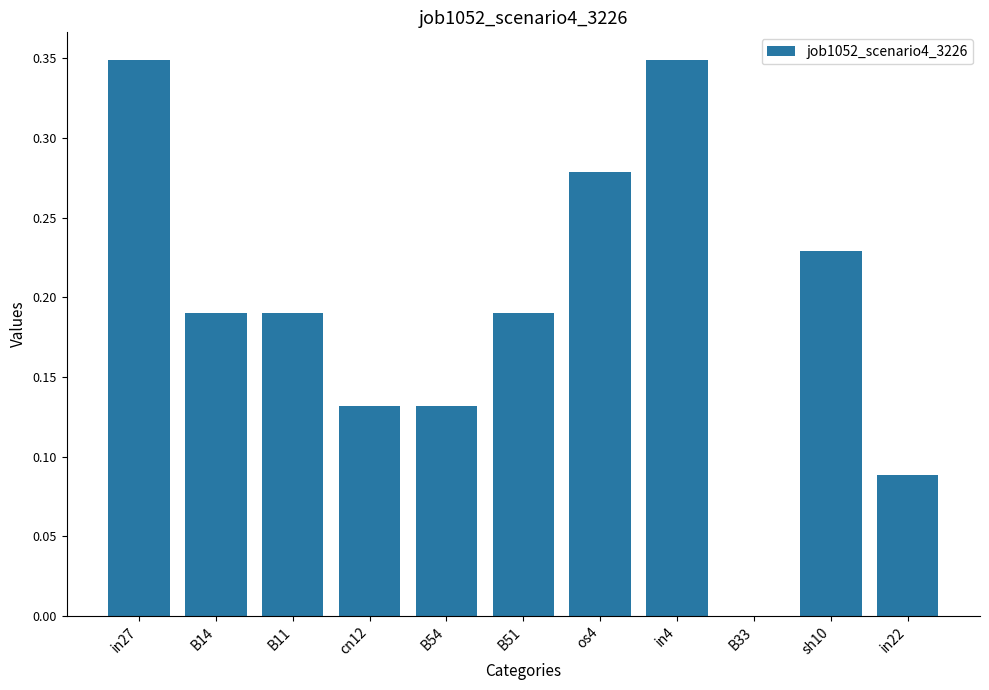

What is the sum of all values?

2.1